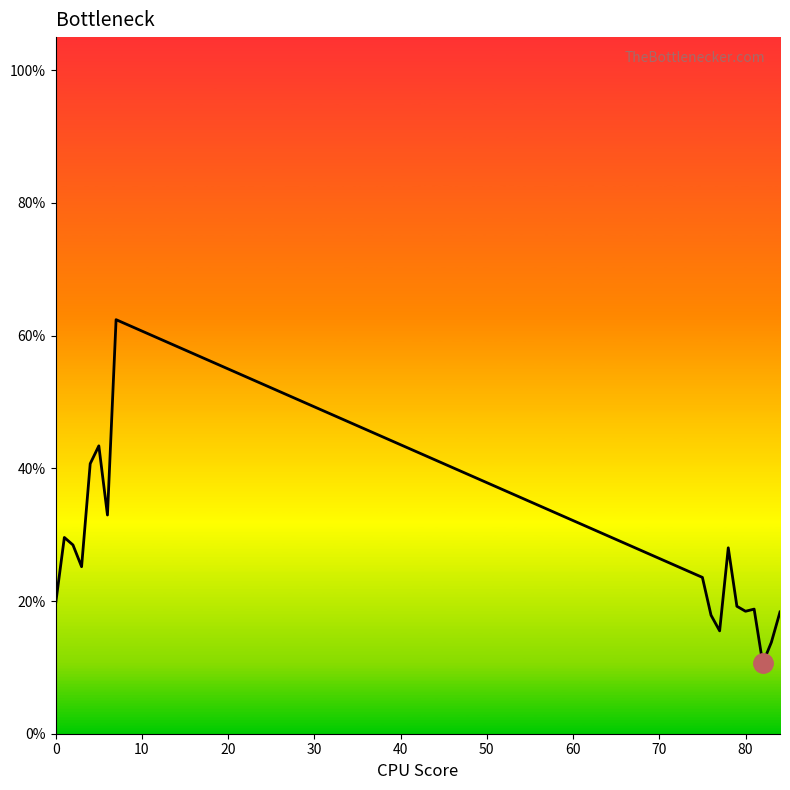

Does the chart have visible grid lines?

No